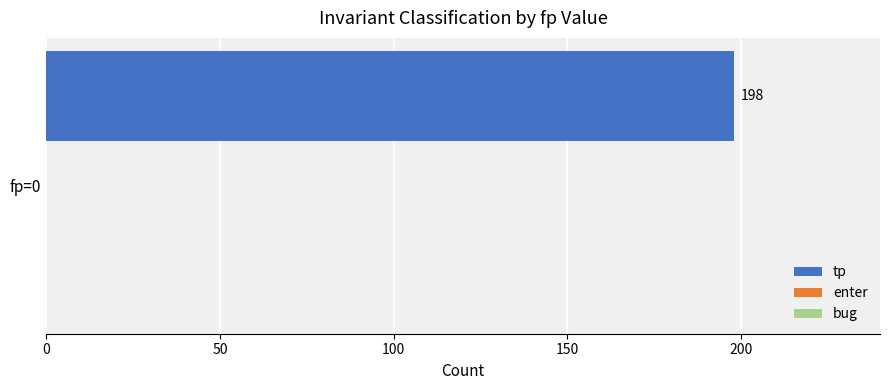

List the series in order of their peak value, highest first.

tp, enter, bug